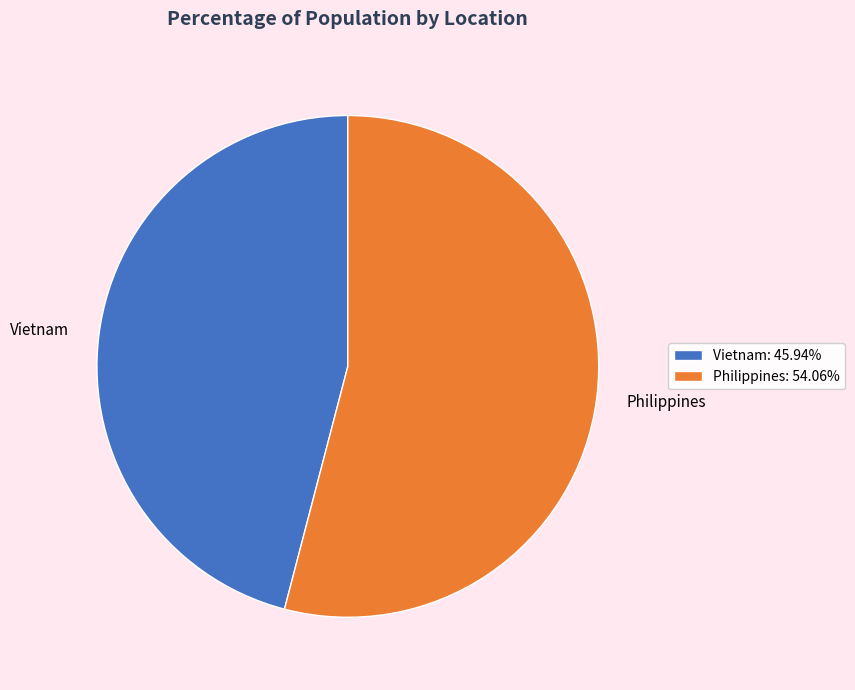

Count the number of slices in the pie.

2